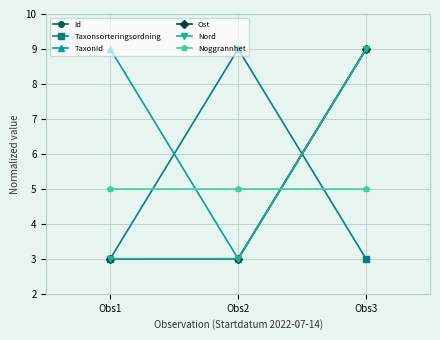

Read the Nord value at Obs1.

3.0